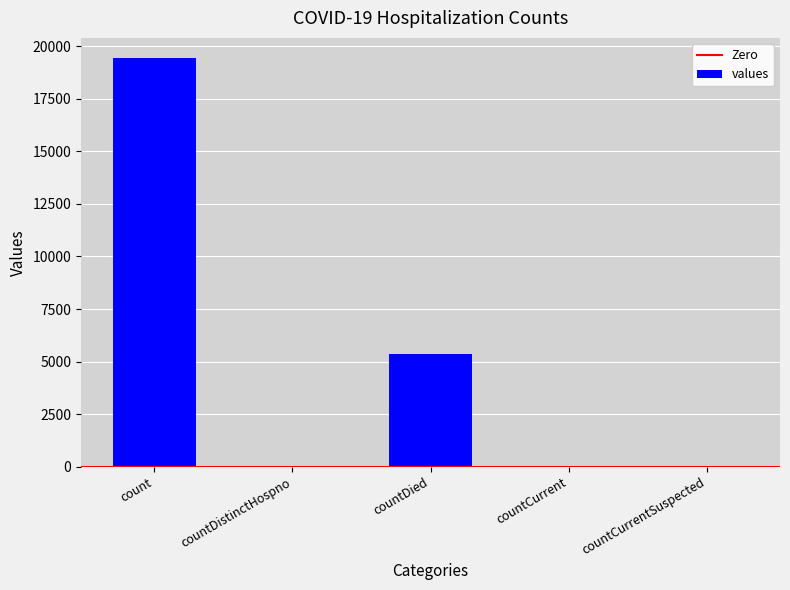

Between countDistinctHospno and countDied, which is larger?

countDied